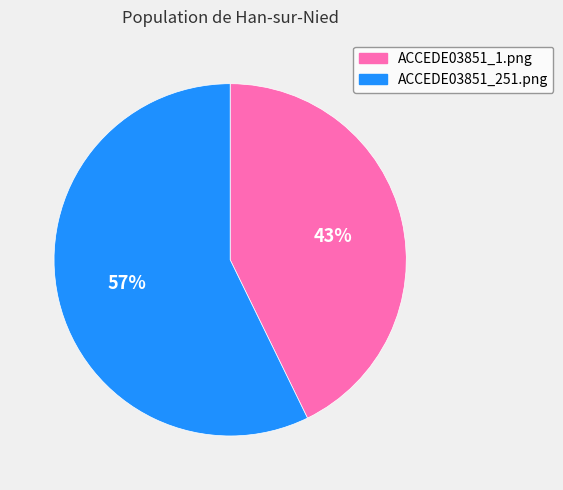

Do ACCEDE03851_251.png and ACCEDE03851_1.png together represent more than half of the pie?

Yes